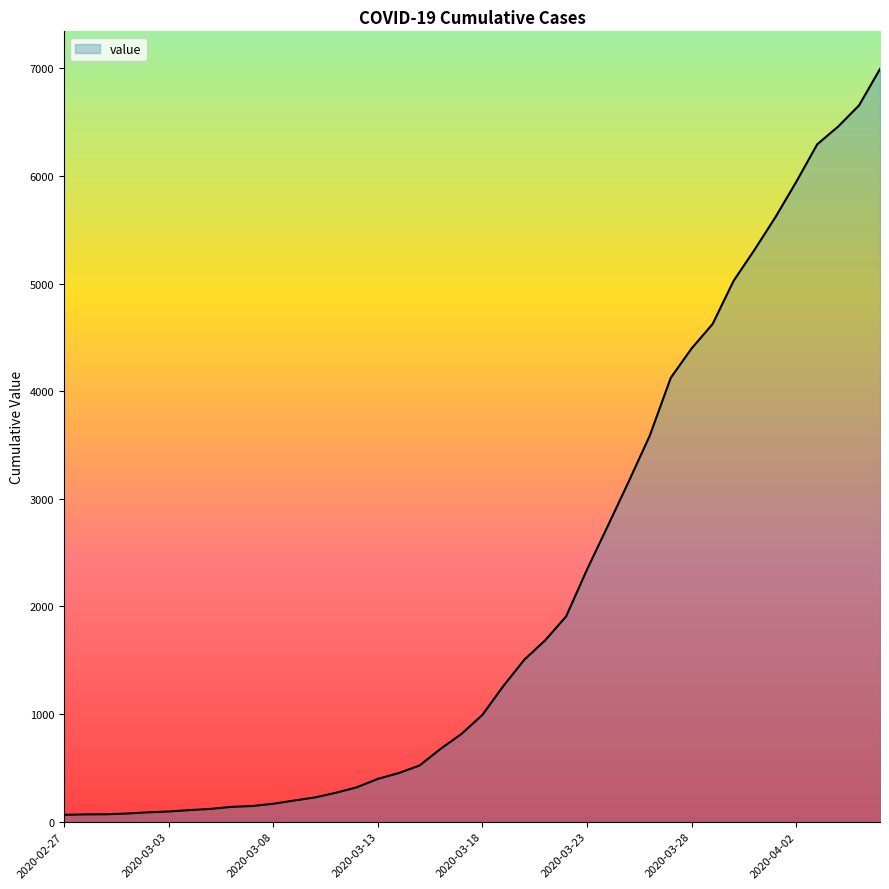

At which label does the data first exceed 993?

2020-03-19